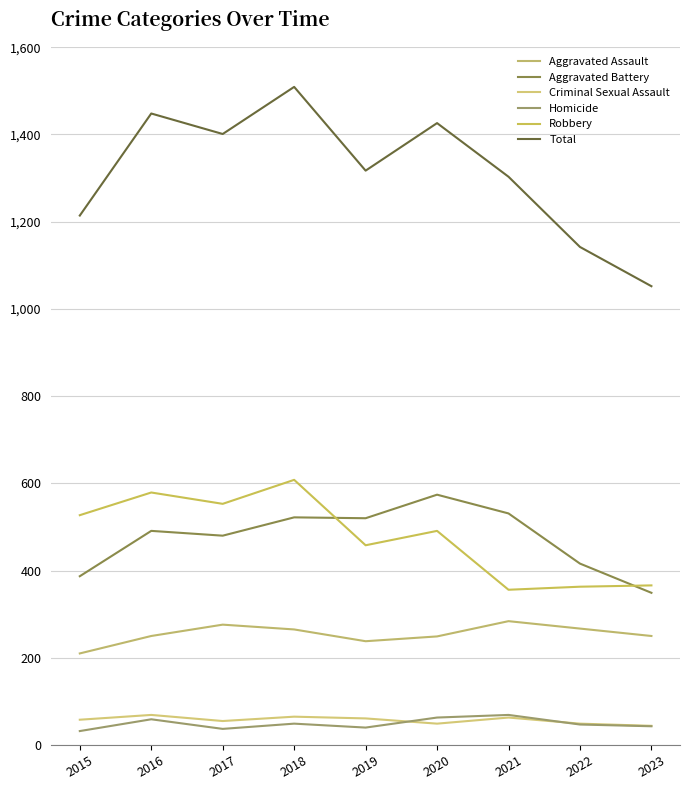

Rank the categories by Aggravated Assault value from highest to lowest.

2021, 2017, 2022, 2018, 2016, 2023, 2020, 2019, 2015